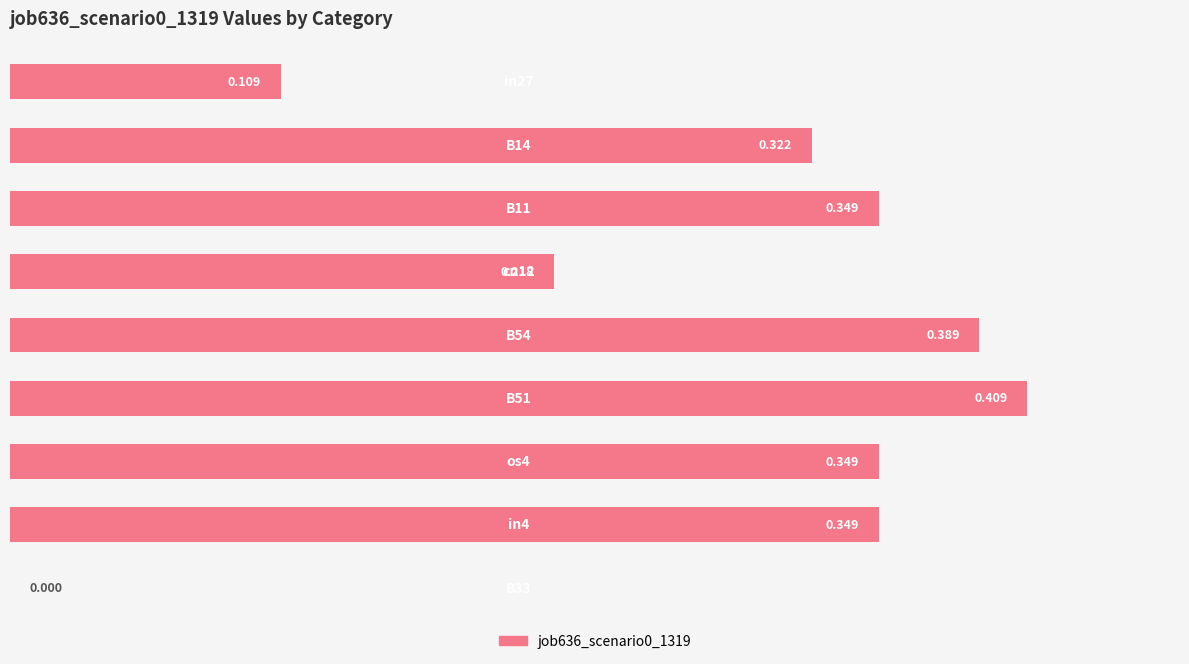

What is the greatest value displayed?

0.4